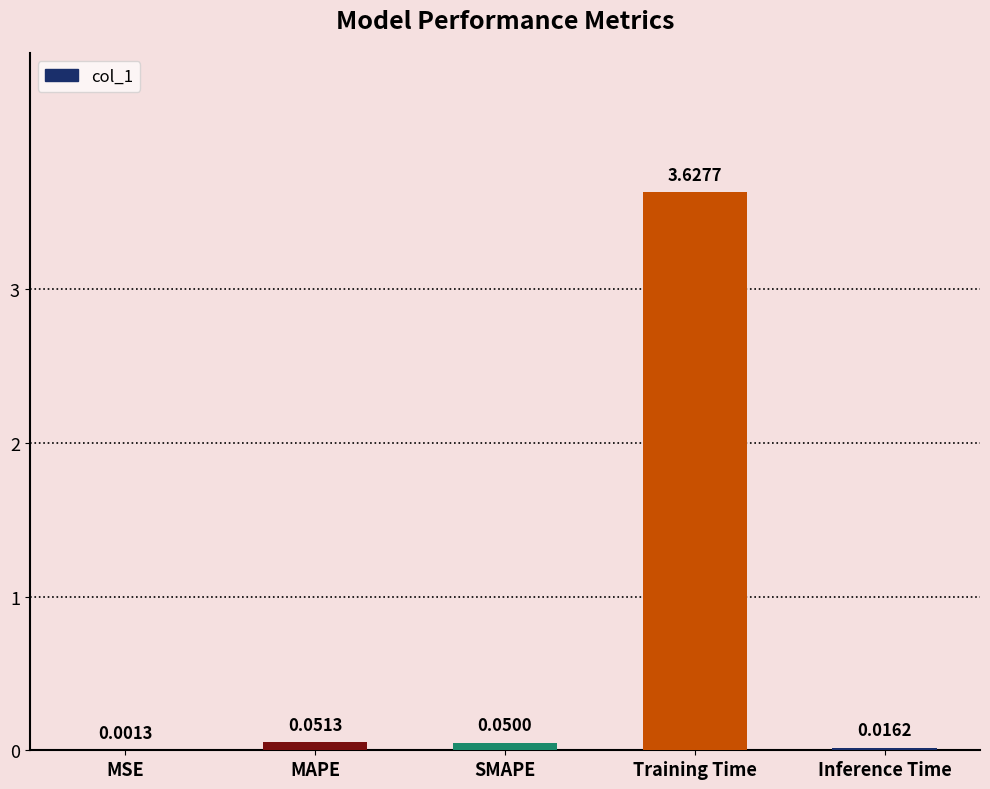

Where is the data nearest to the value 1?

MAPE